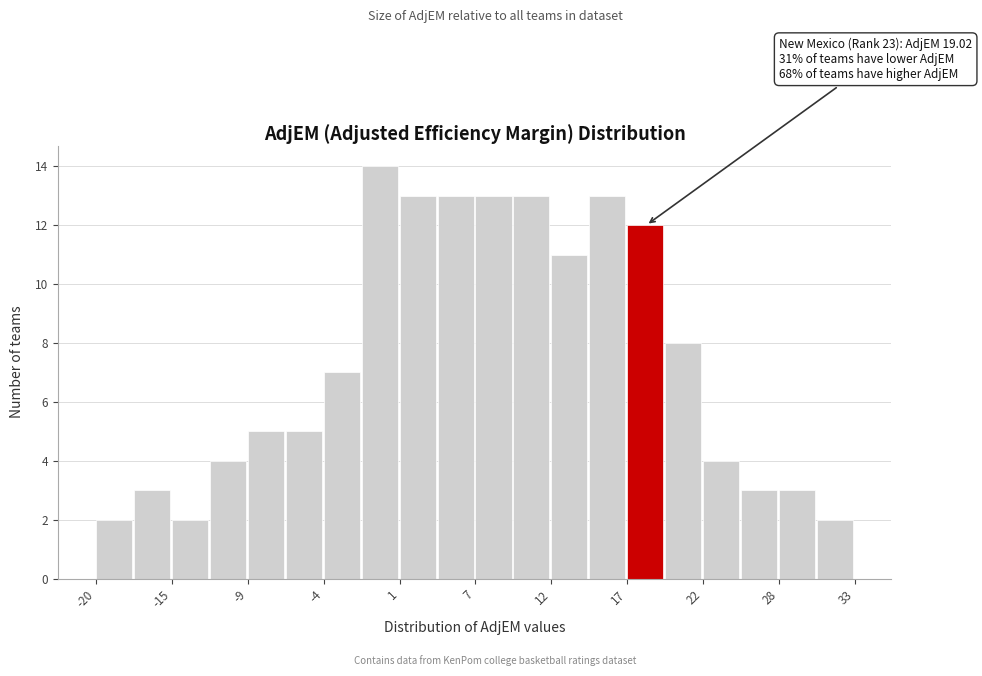

Around what value on the x-axis is the tallest bar? Give the approximate position of its centre, as read against the axis.

0